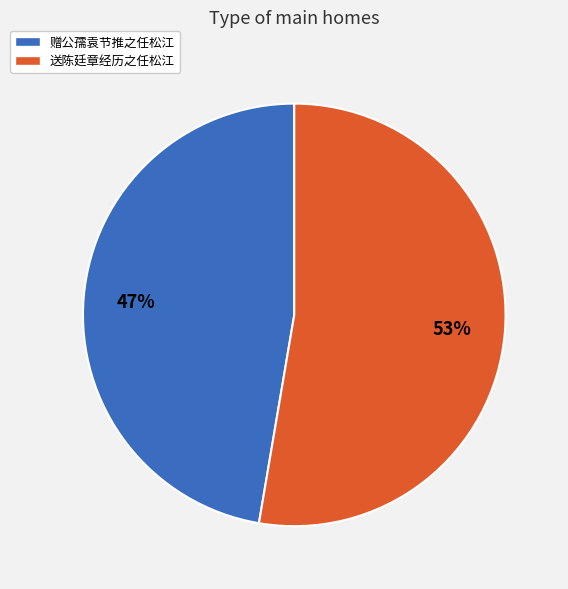

The 赠公孺袁节推之任松江 slice represents 47% of the pie. True or false?

True